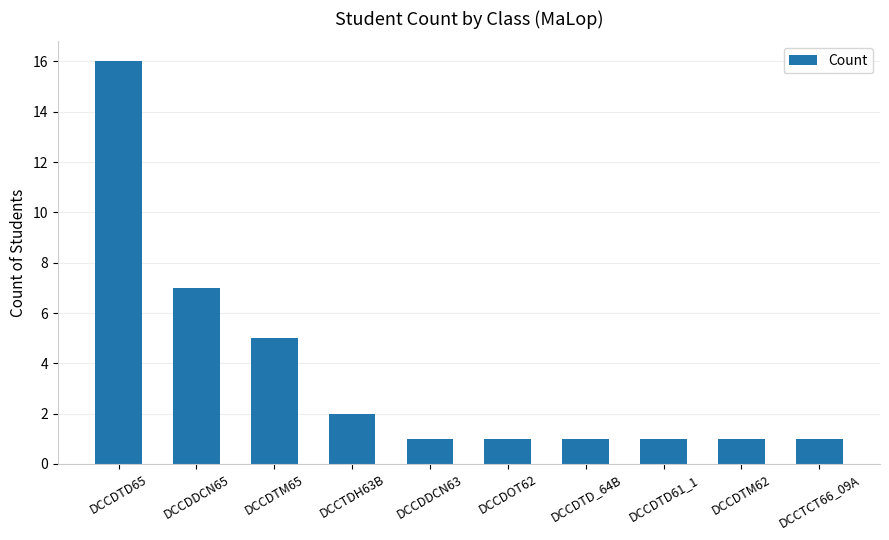

True or false: the data shows 2 at DCCDDCN65.

False